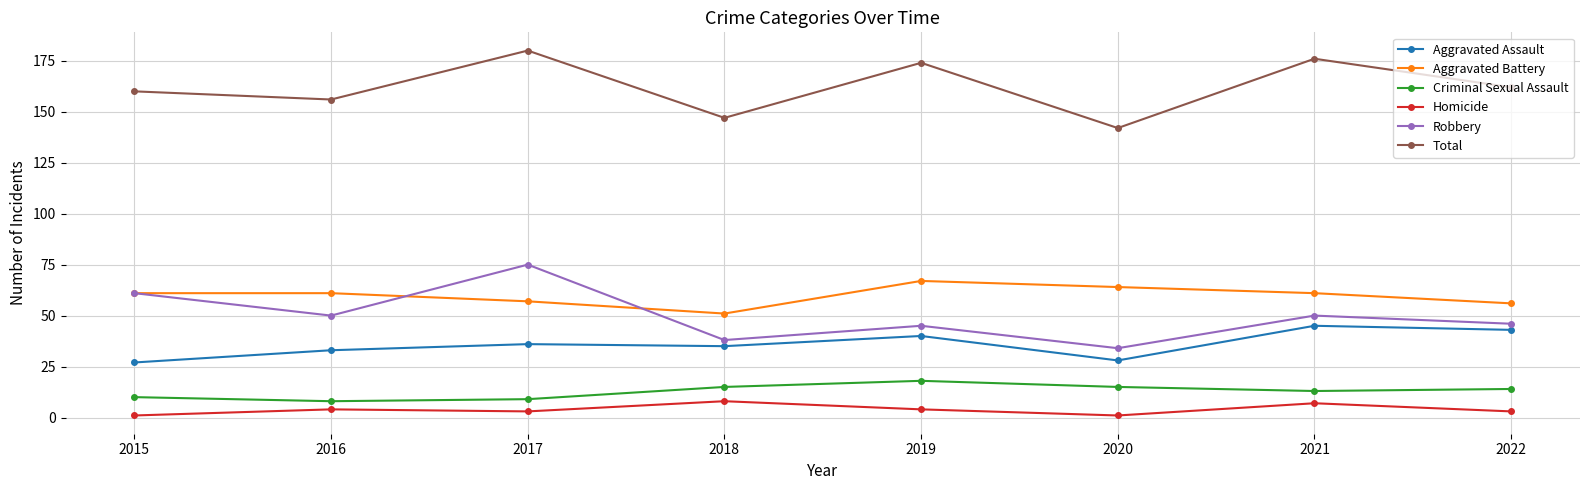

At how many categories does at least one series exceed 48?

8